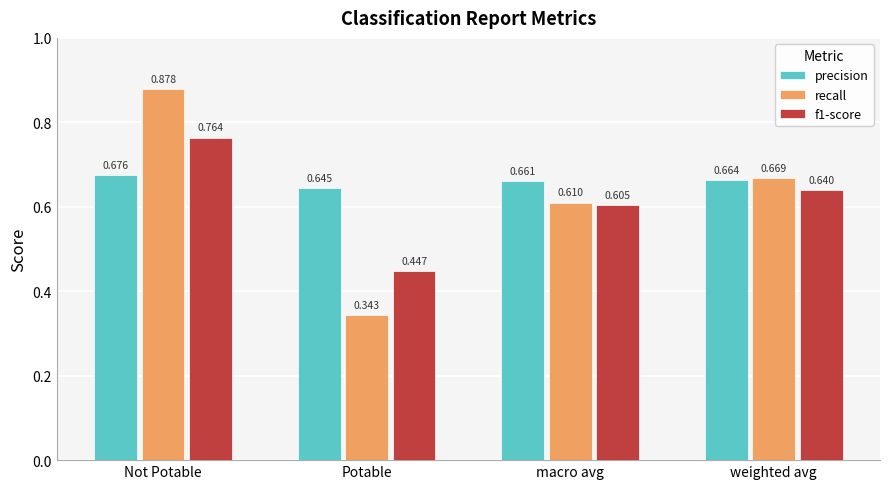

At which category does the chart reach its minimum across all series?

Potable